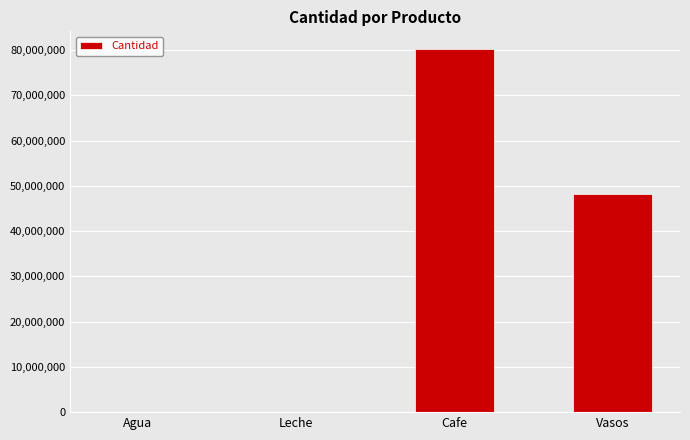

What is the sum of all values?

128364280